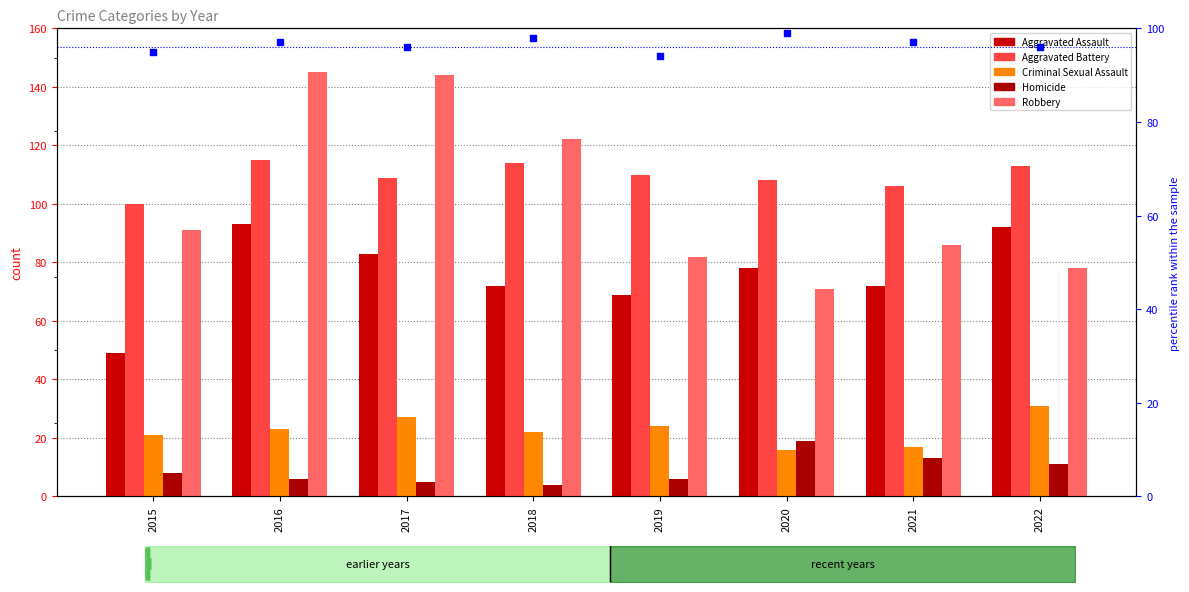

At which category is the sum across all series the highest?

2016